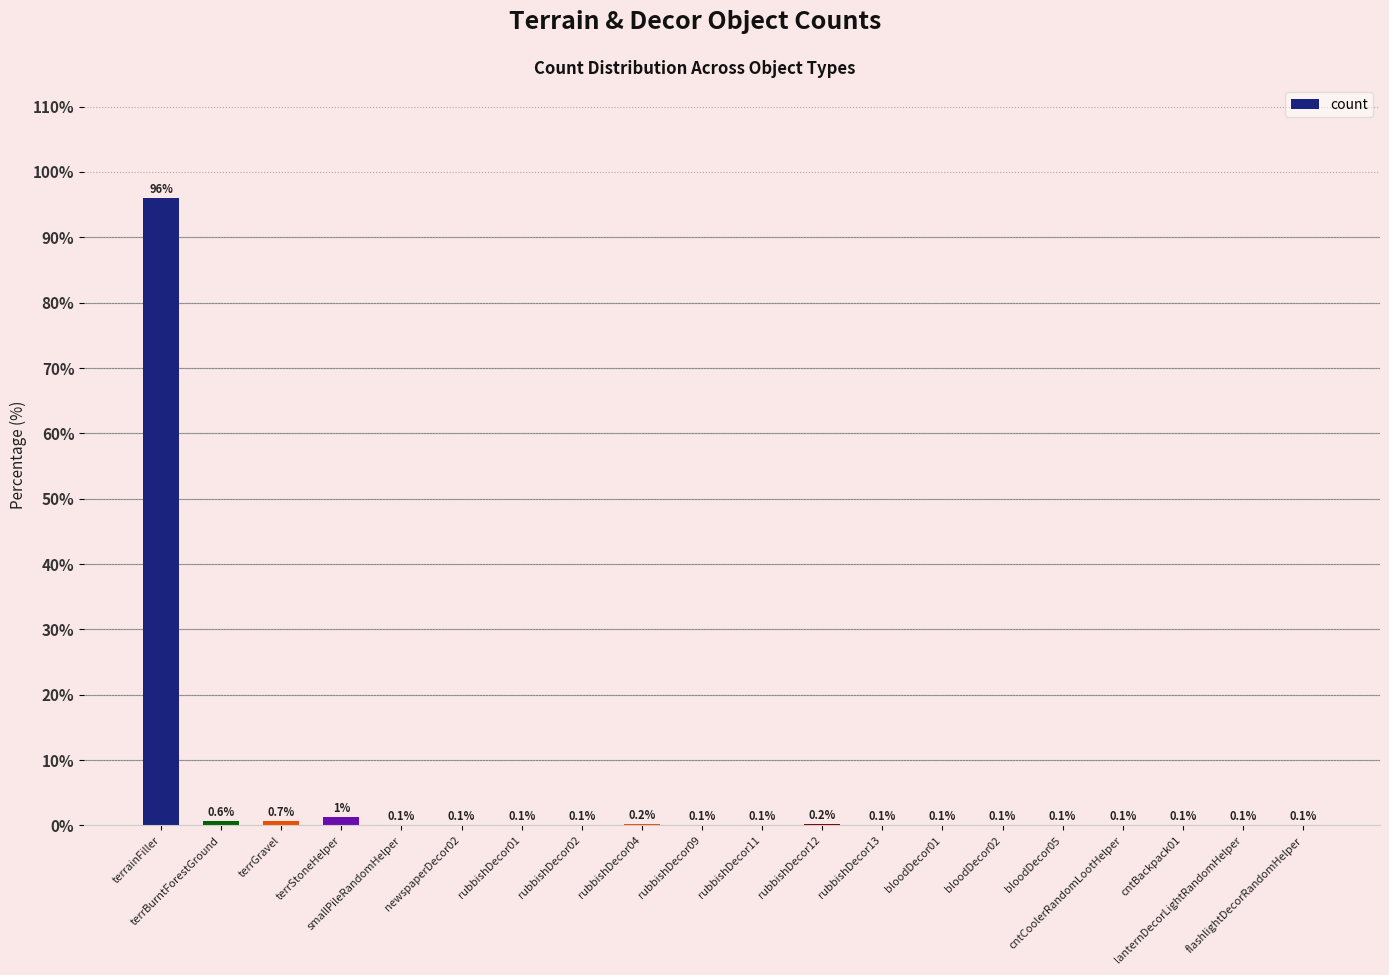

What is the greatest value displayed?

96.0